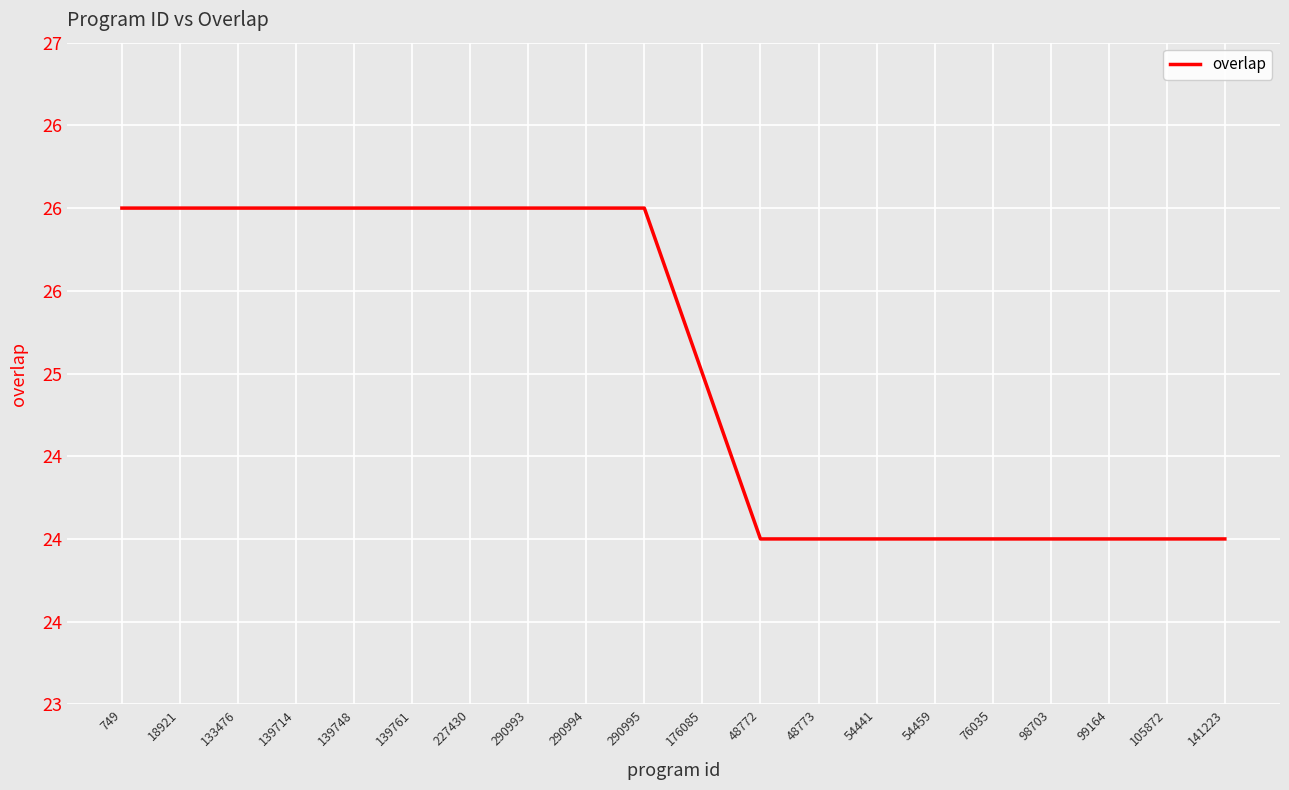

Does the chart have visible grid lines?

Yes